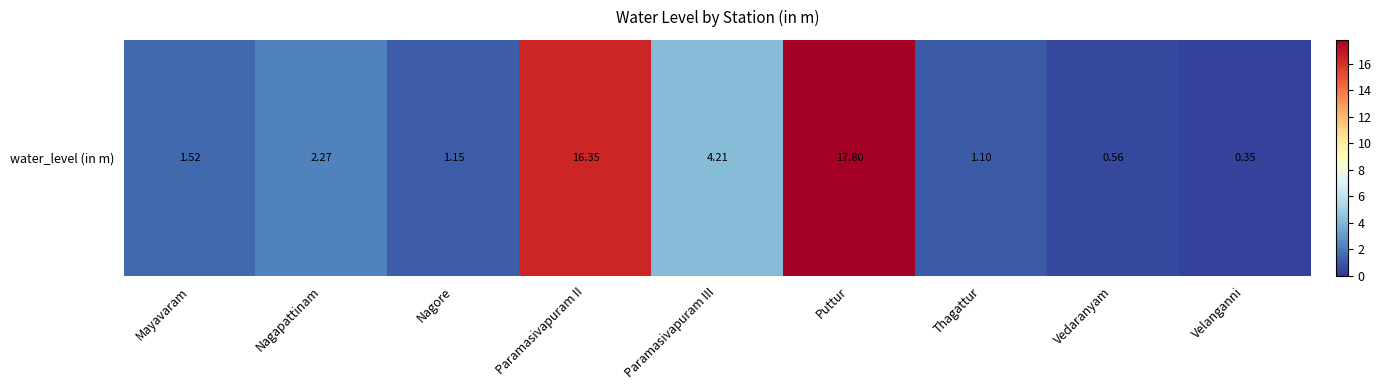

The value at Paramasivapuram III is 4.2. True or false?

True